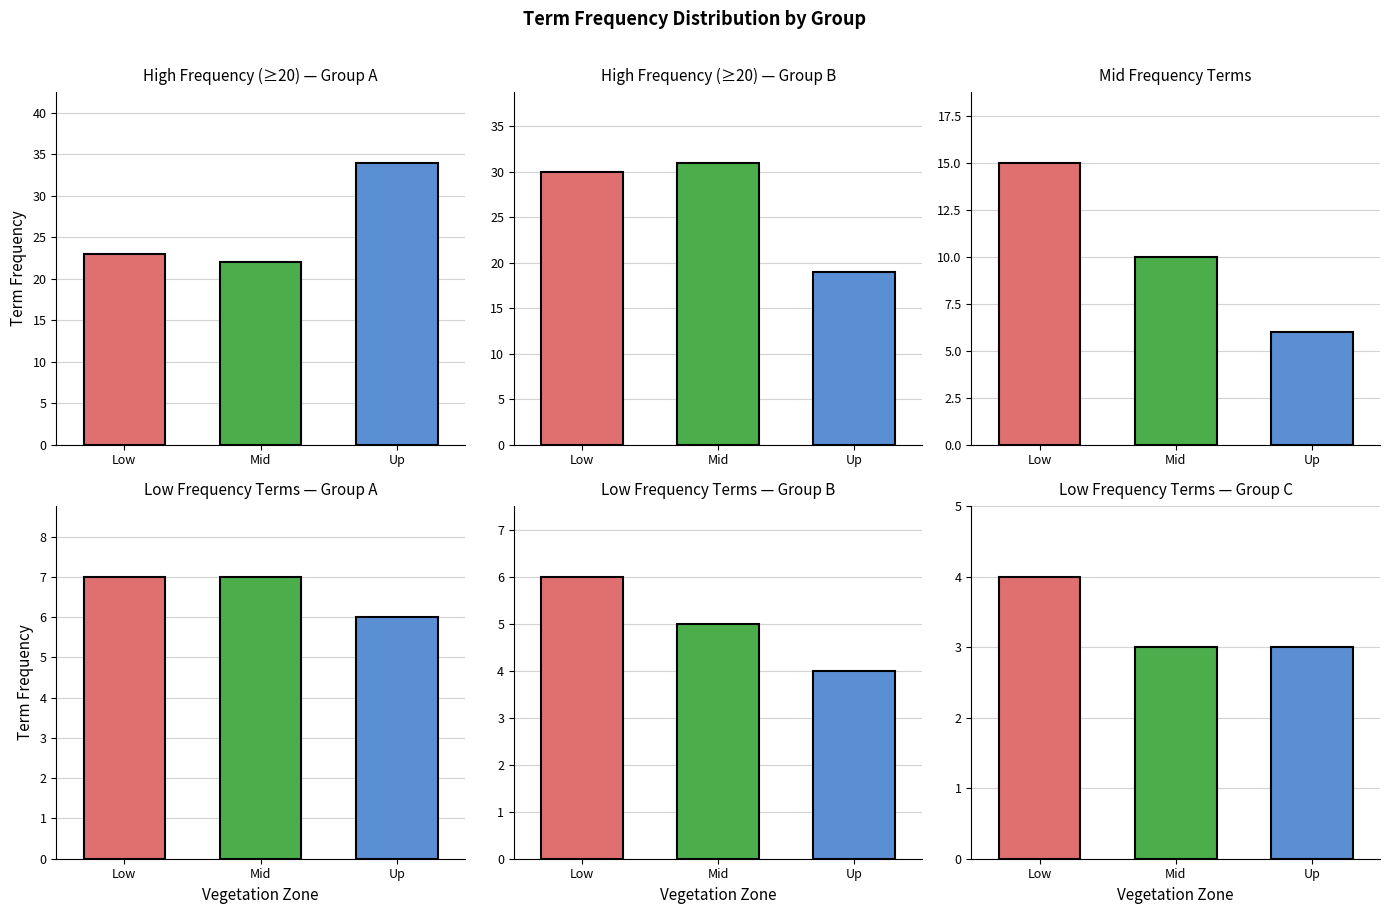

How many values exceed 15?

6